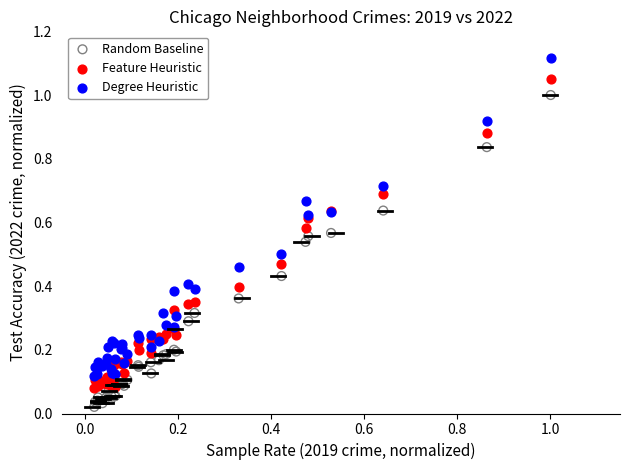

What are all the series names shown in the legend?

Random Baseline, Feature Heuristic, Degree Heuristic